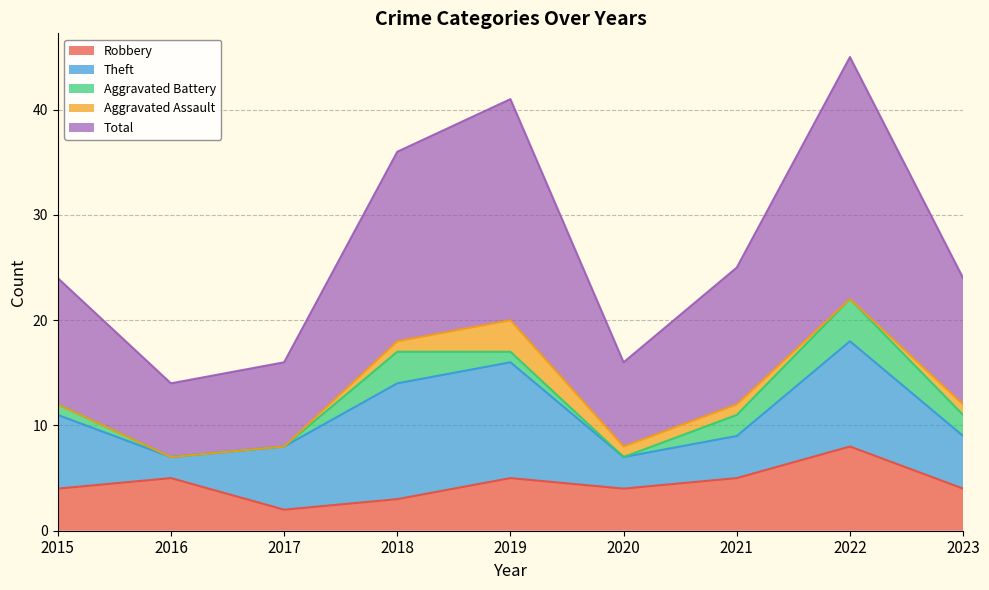

Which has a higher value, 2020 or 2023?

2020